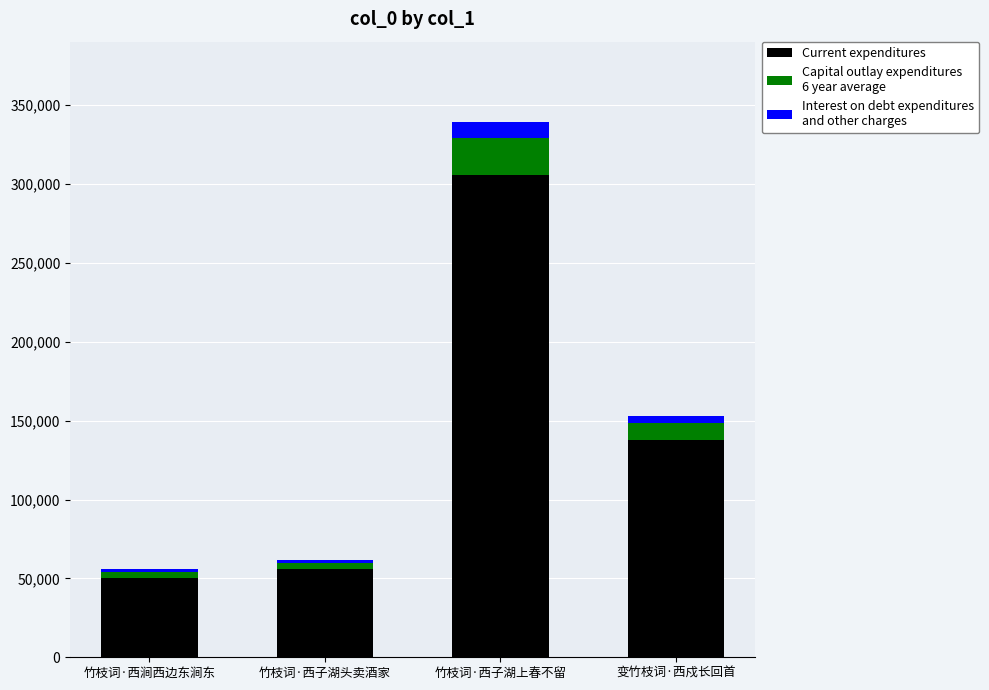

At which category is the sum across all series the highest?

竹枝词·西子湖上春不留